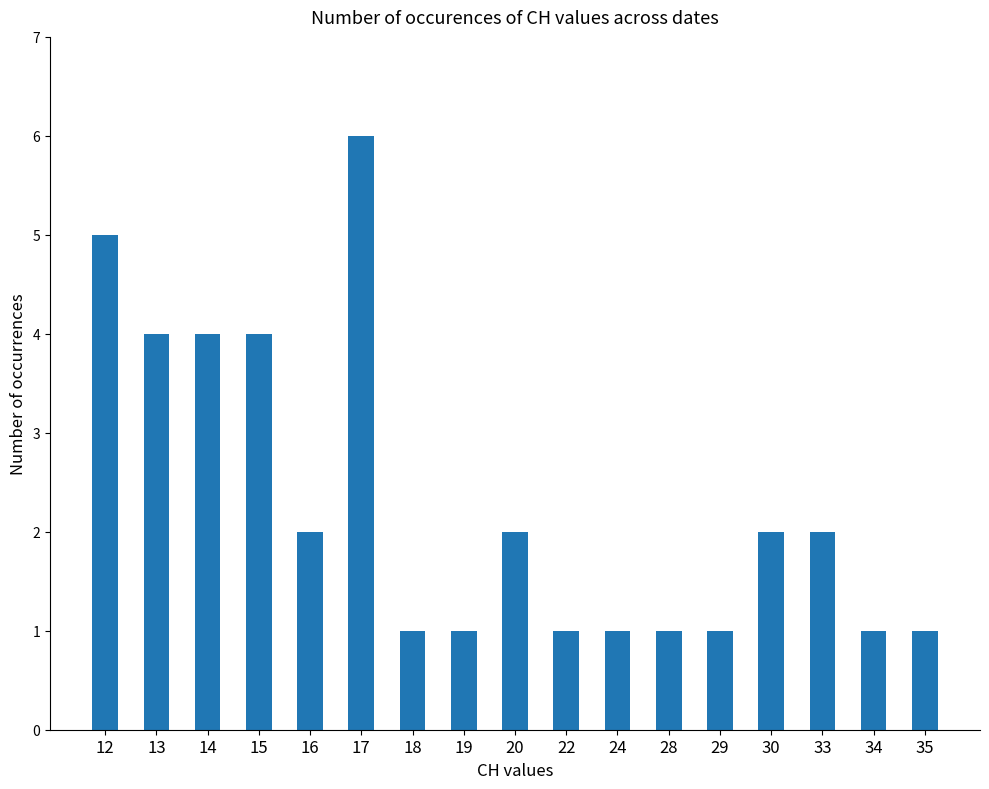

Is it true that the value at 14 is 4?

True